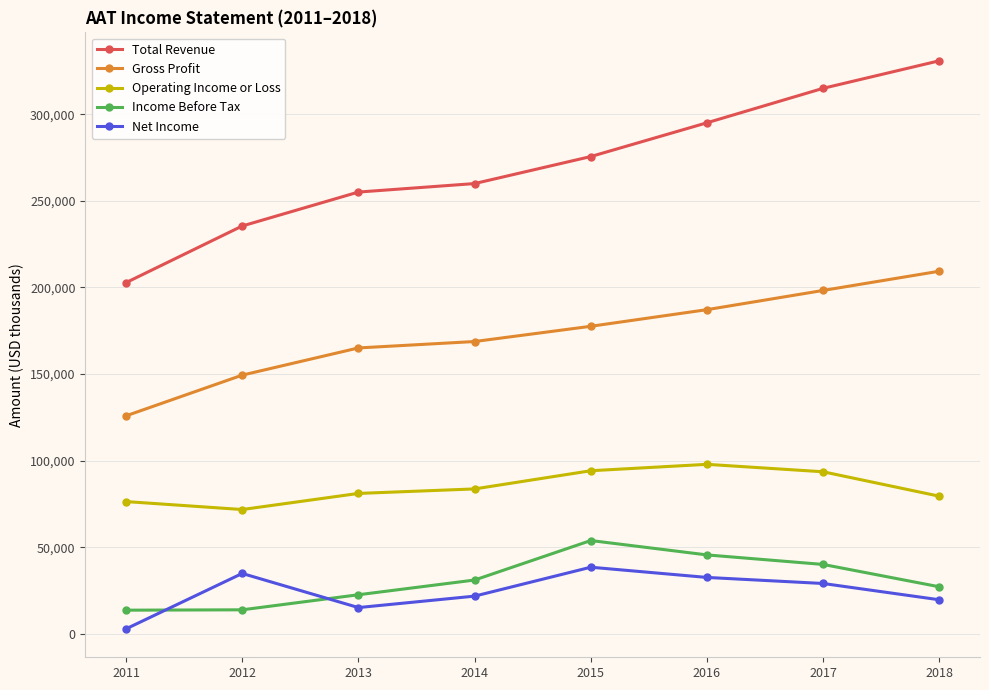

True or false: Net Income and Total Revenue cross at least once.

False